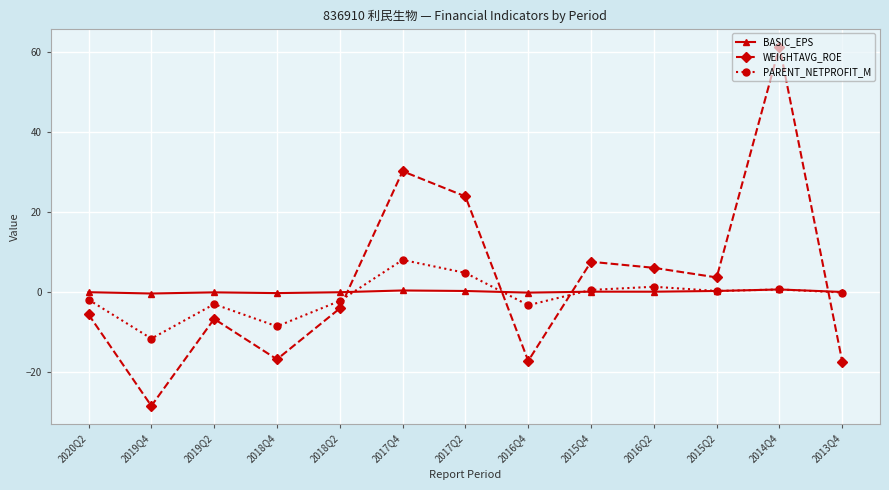

Rank the series by their average value, from lowest to highest.

PARENT_NETPROFIT_M, BASIC_EPS, WEIGHTAVG_ROE